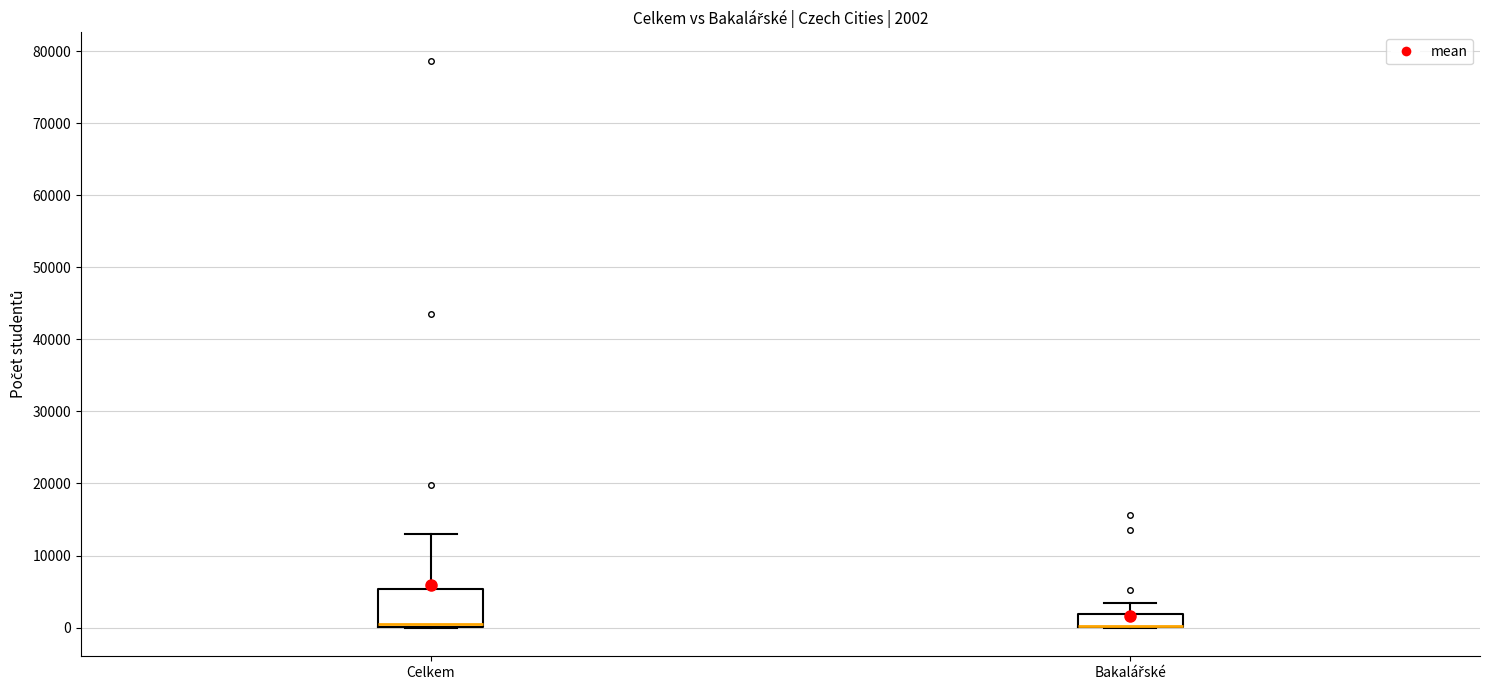

Comparing the boxes themselves (not the whiskers), which one is the tallest?

Celkem